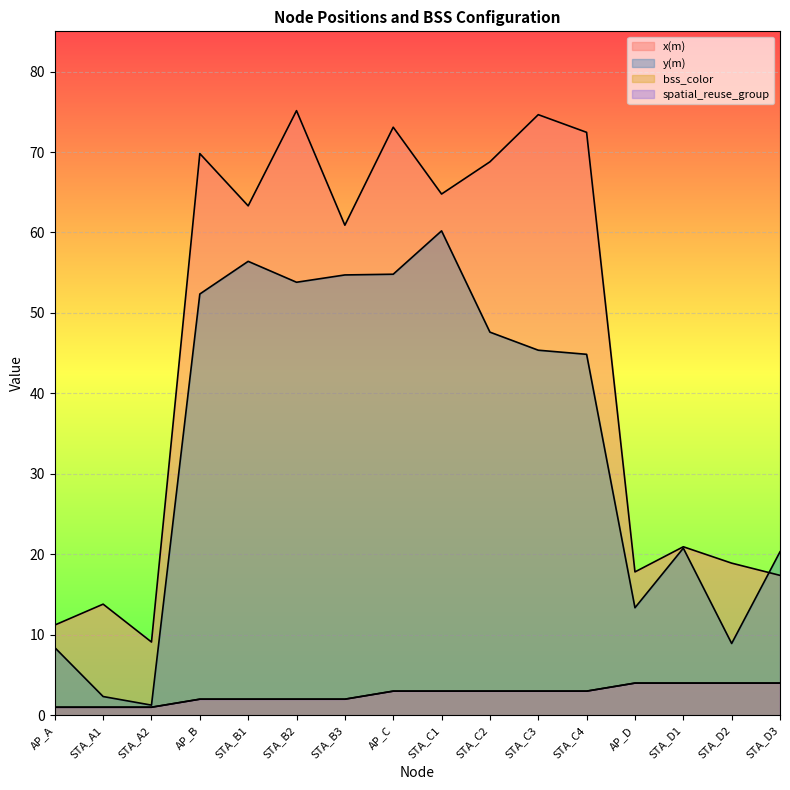

How many values in the bss_color series are below 3?

7